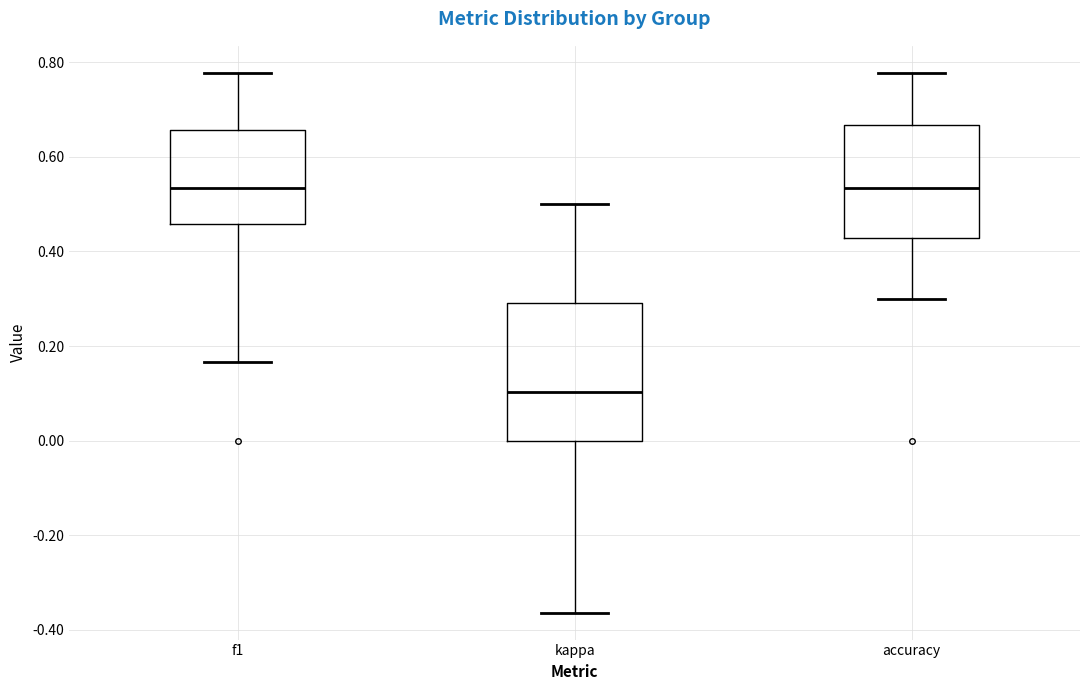

Reading left to right, transcribe this box plot: for each box, give where its median line is, the range the box spans, and where its two whiskers end, as read against the y-axis. The values are not printed on the chart, so give them approximately, as read against the axis.

f1: median 0.54, box 0.46 to 0.66, whiskers 0.16 to 0.78
kappa: median 0.10, box 0.00 to 0.30, whiskers -0.36 to 0.50
accuracy: median 0.54, box 0.42 to 0.66, whiskers 0.30 to 0.78